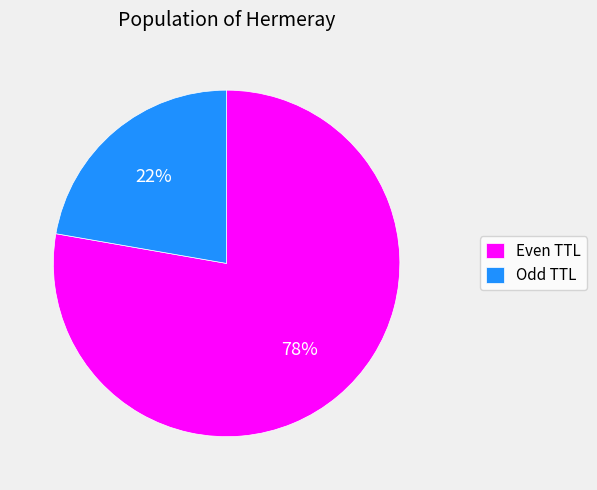

How many segments does this pie chart have?

2